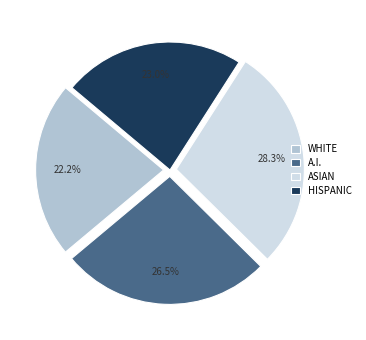

Is there any slice that represents more than half of the pie?

No